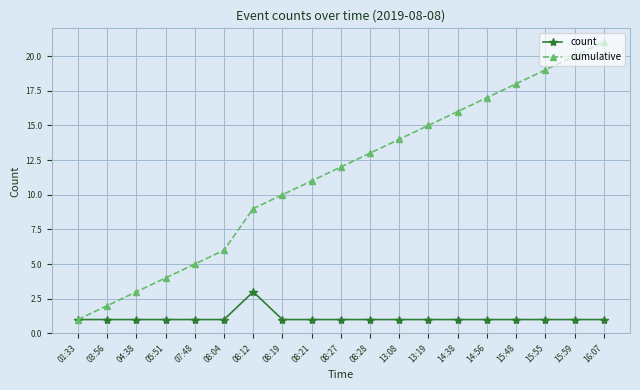

What is the difference between the highest and lowest values at 15:59?

19